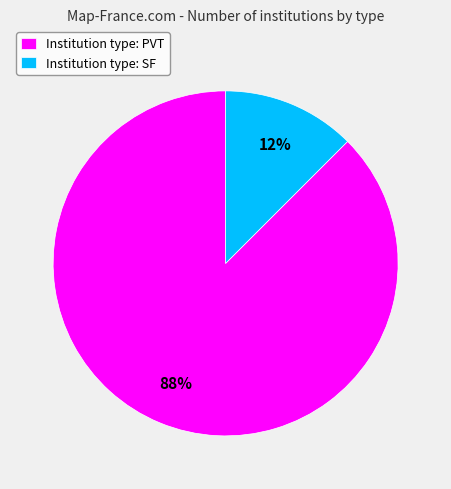

To the nearest percent, what is the combined percentage of Institution type: SF and Institution type: PVT?

100%